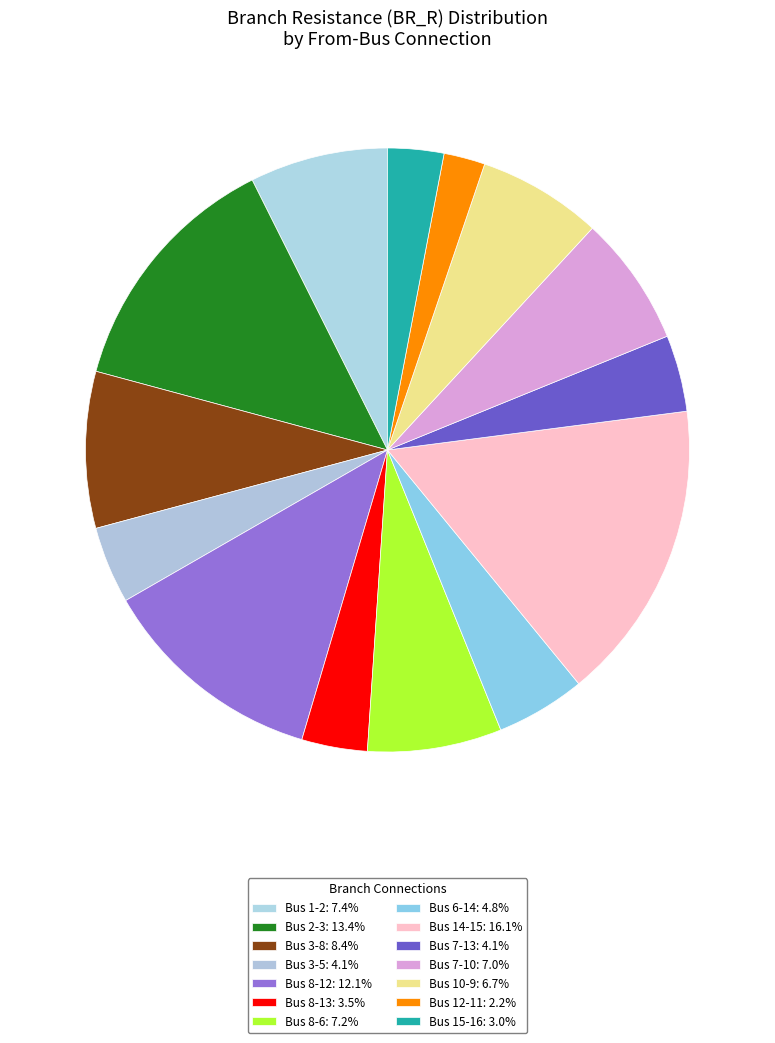

Rank the categories by value from lowest to highest.

12, 15, 8, 7, 3, 6, 10, 7, 8, 1, 3, 8, 2, 14